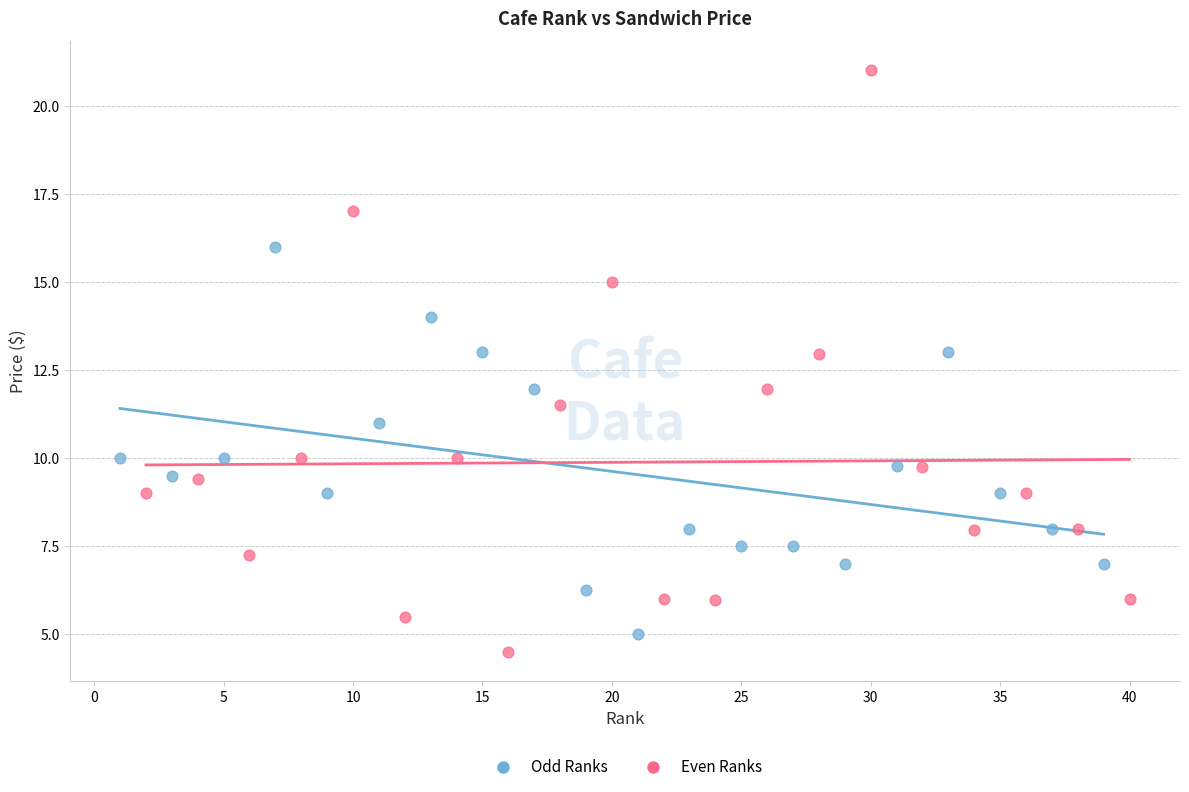

What are all the series names shown in the legend?

Odd Ranks, Even Ranks